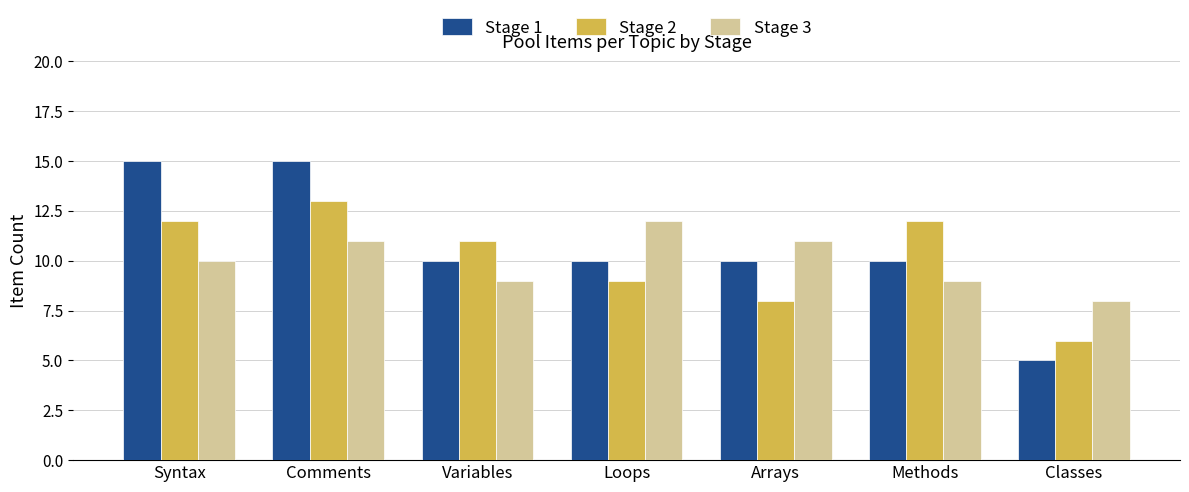

What is the sum of the Stage 1 values at Comments and Arrays?

25